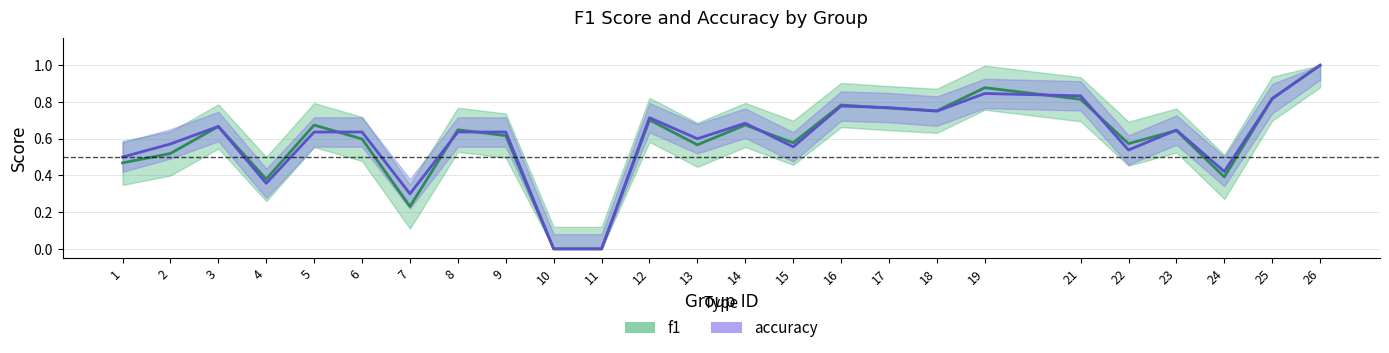

What is the difference between the second highest and second lowest values in the accuracy series?

0.8